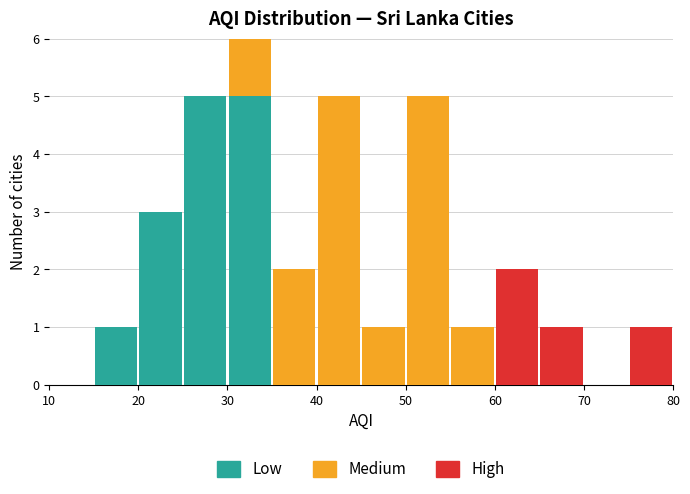

Reading left to right, transcribe this chart: for each stacked bar, give the range it covers on the x-axis and its total height. The values are not printed on the chart, so give them approximately, as read against the axis.

10 to 15: 0
15 to 20: 1
20 to 25: 3
25 to 30: 5
30 to 35: 6
35 to 40: 2
40 to 45: 5
45 to 50: 1
50 to 55: 5
55 to 60: 1
60 to 65: 2
65 to 70: 1
70 to 75: 0
75 to 80: 1